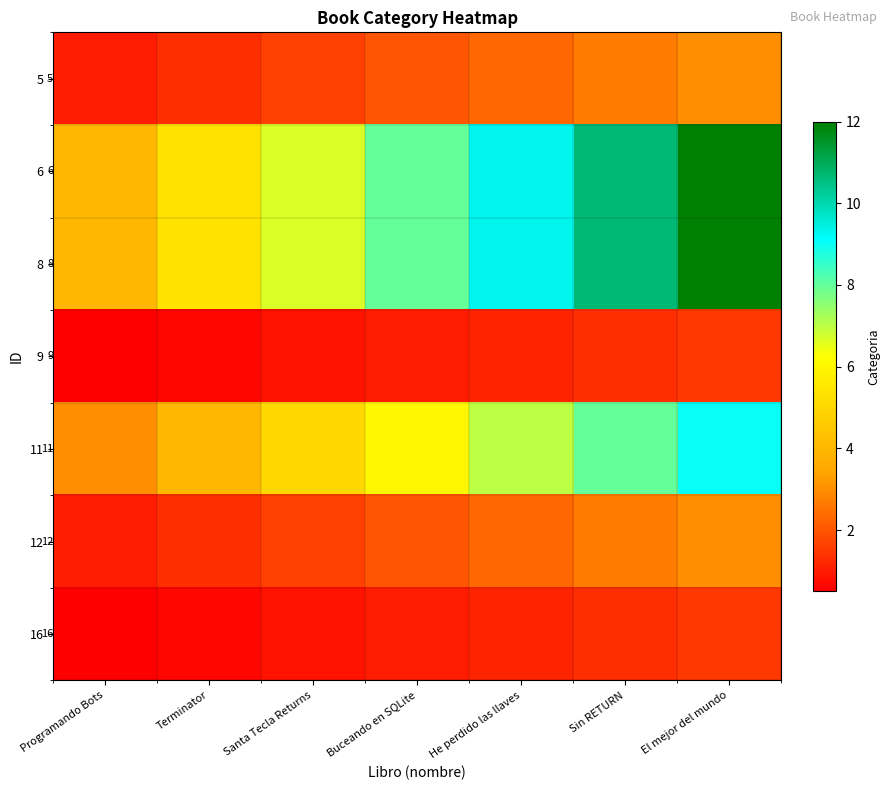

What is the smallest value displayed?

0.5